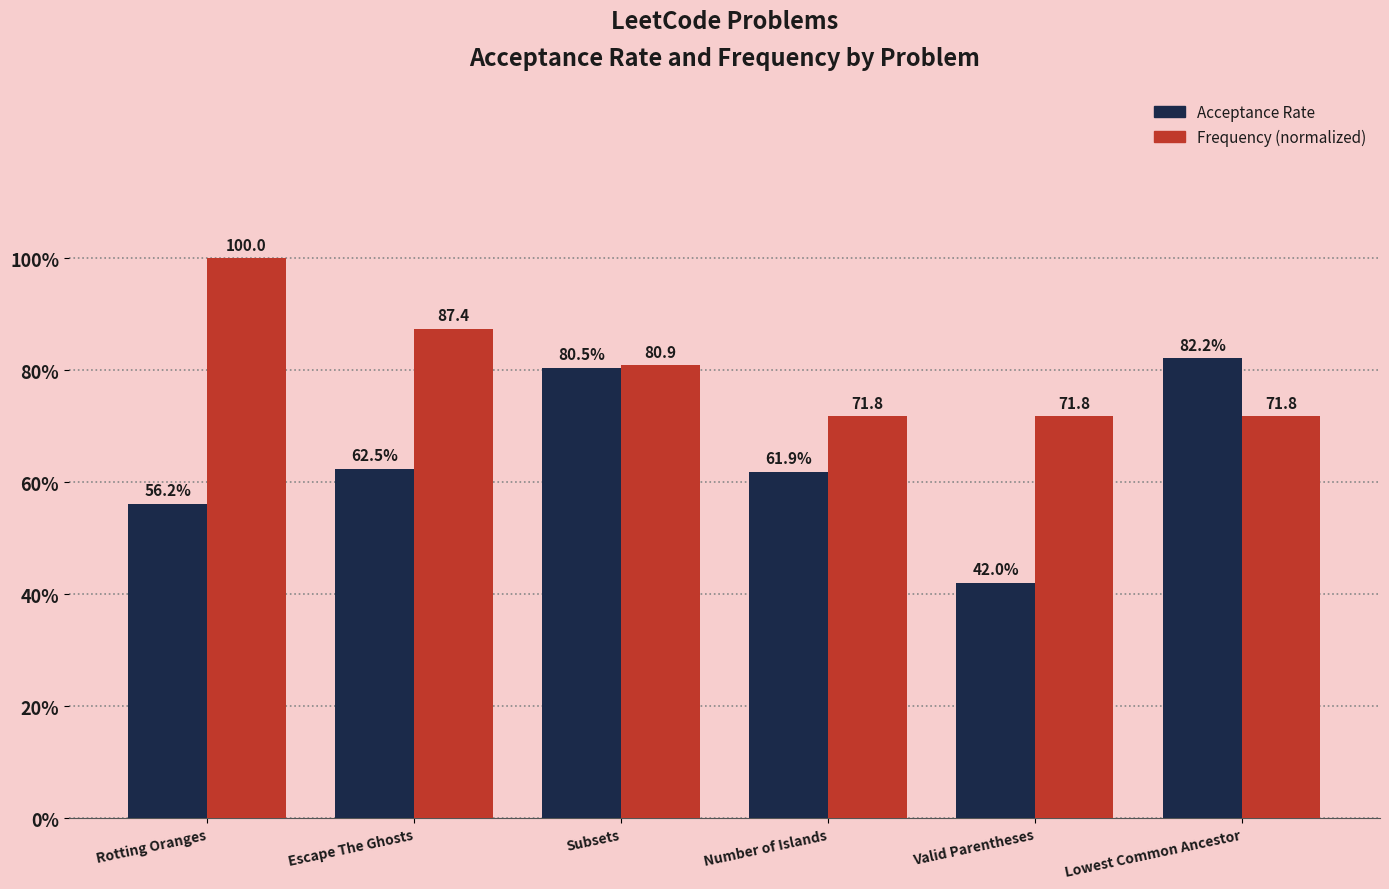

List the series in order of their peak value, highest first.

Frequency (normalized), Acceptance Rate